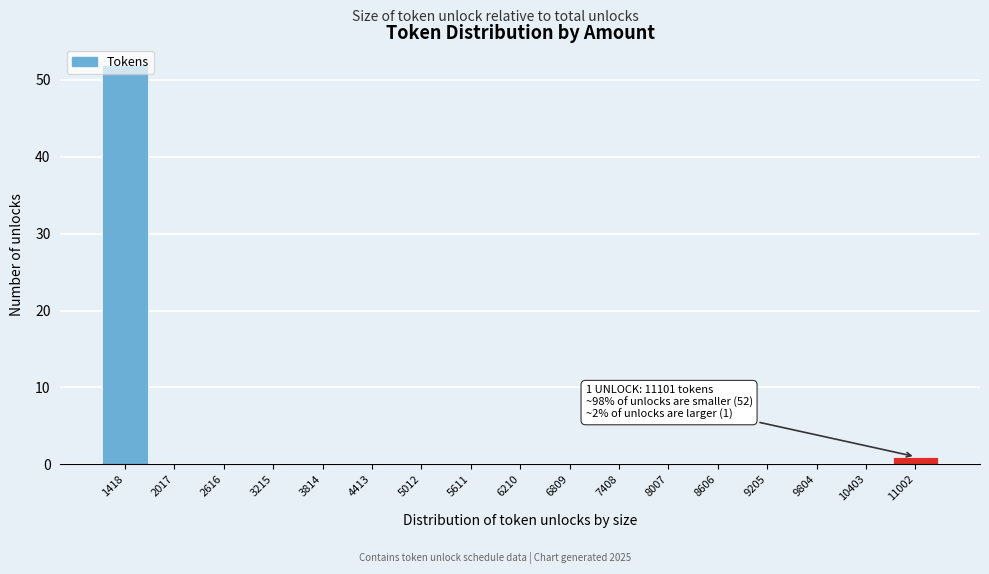

What is the maximum value shown in the chart?

52